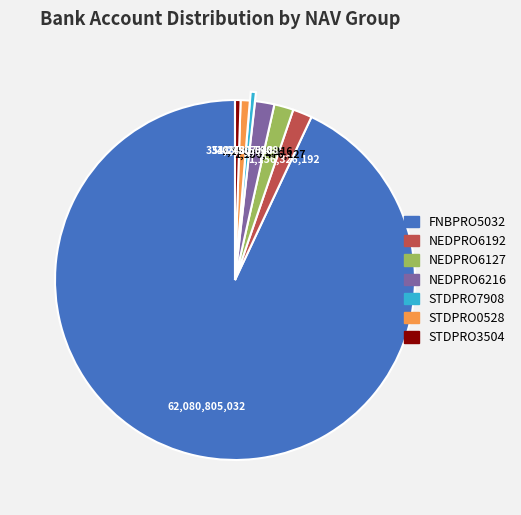

How many segments does this pie chart have?

7